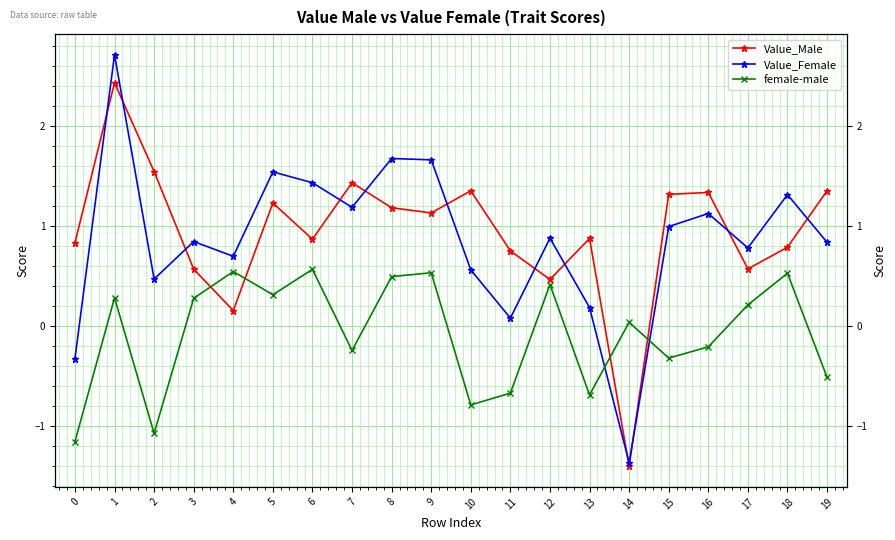

The Value_Female series shows 0.3 at 13. True or false?

False